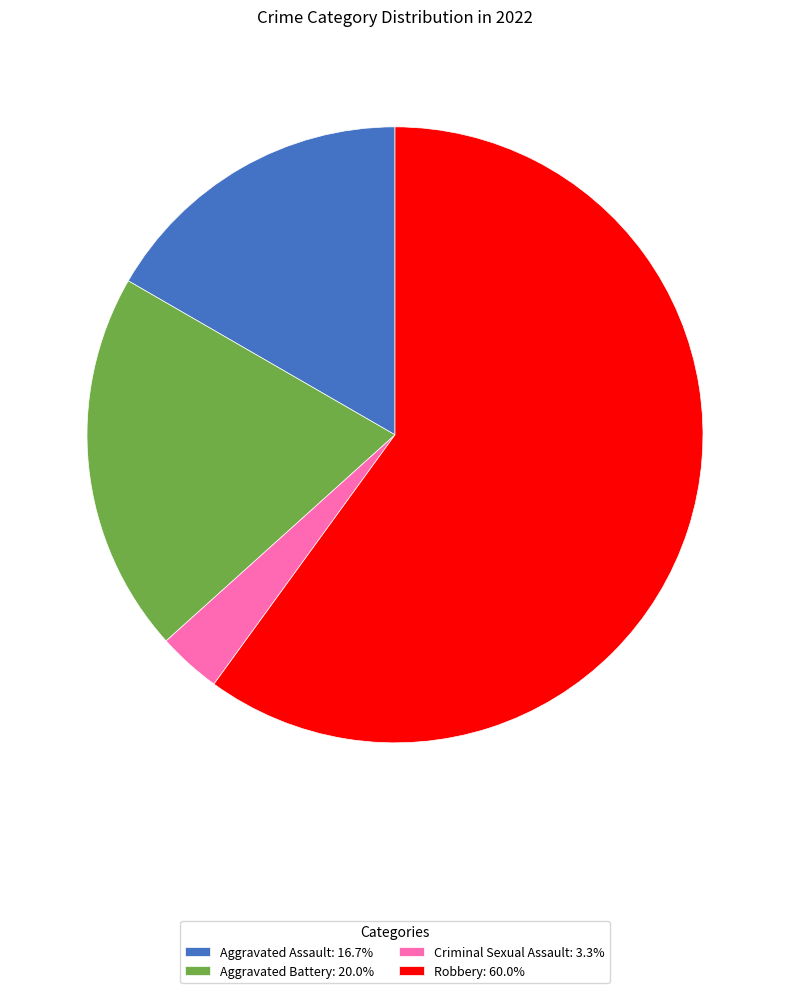

Combined, do Robbery: 60.0% and Criminal Sexual Assault: 3.3% account for over 50%?

Yes